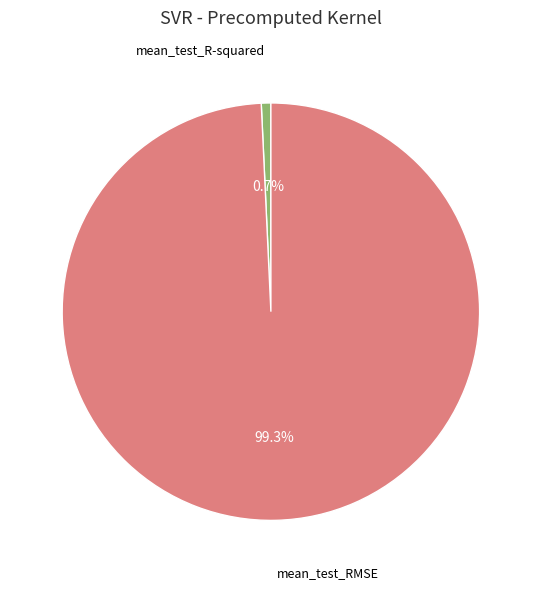

Is there any slice that represents more than half of the pie?

Yes